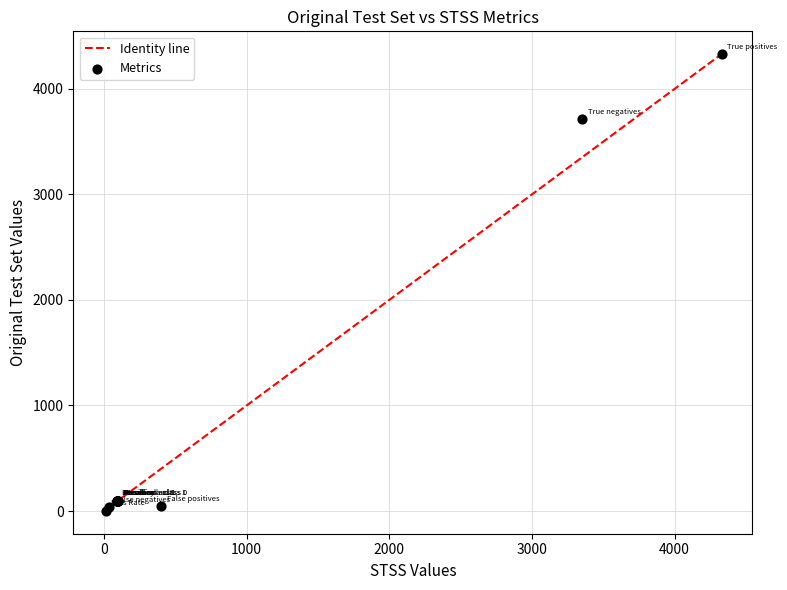

What Y value in the scatter plot is closest to 2165?

3710.0